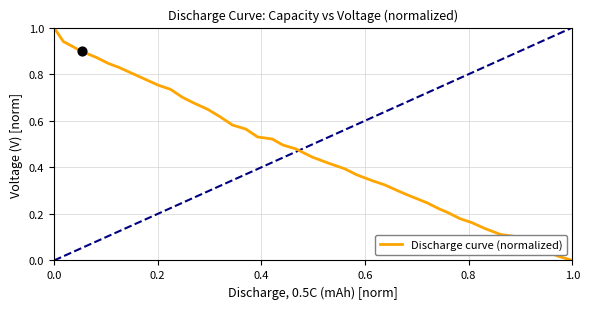

What is the greatest value displayed?

1.0